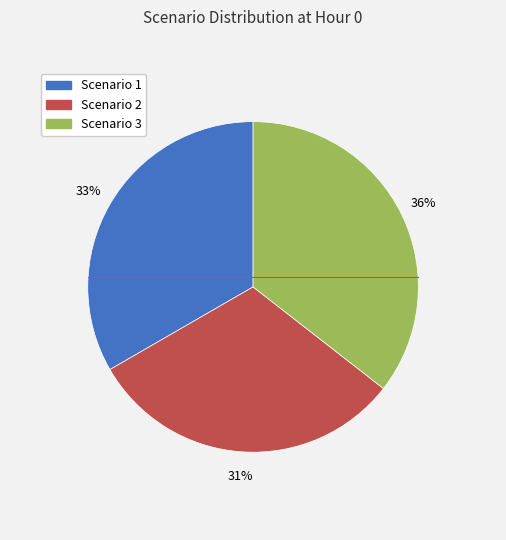

What is the largest slice in the pie chart?

Scenario 3